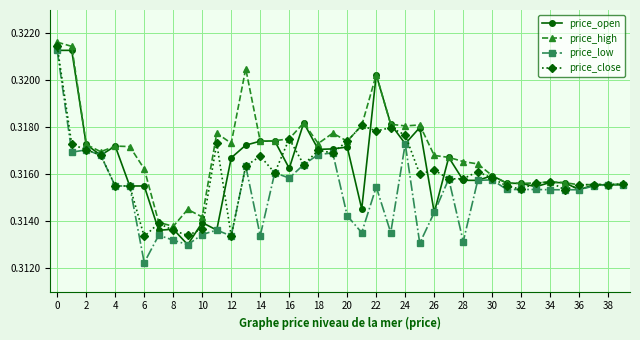

True or false: price_high has more than 2 points higher than both neighbors.

True